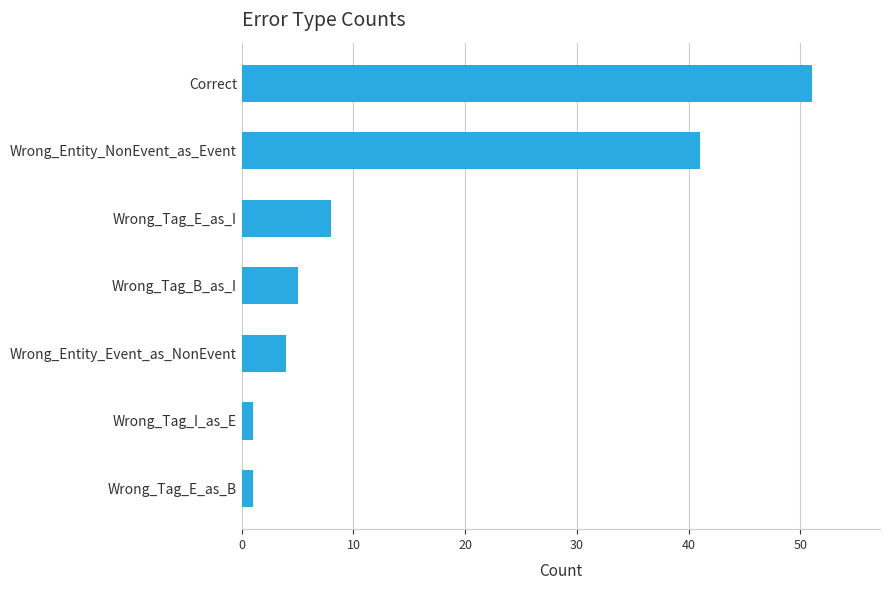

The chart shows a value of 7 at Wrong_Entity_Event_as_NonEvent. True or false?

False